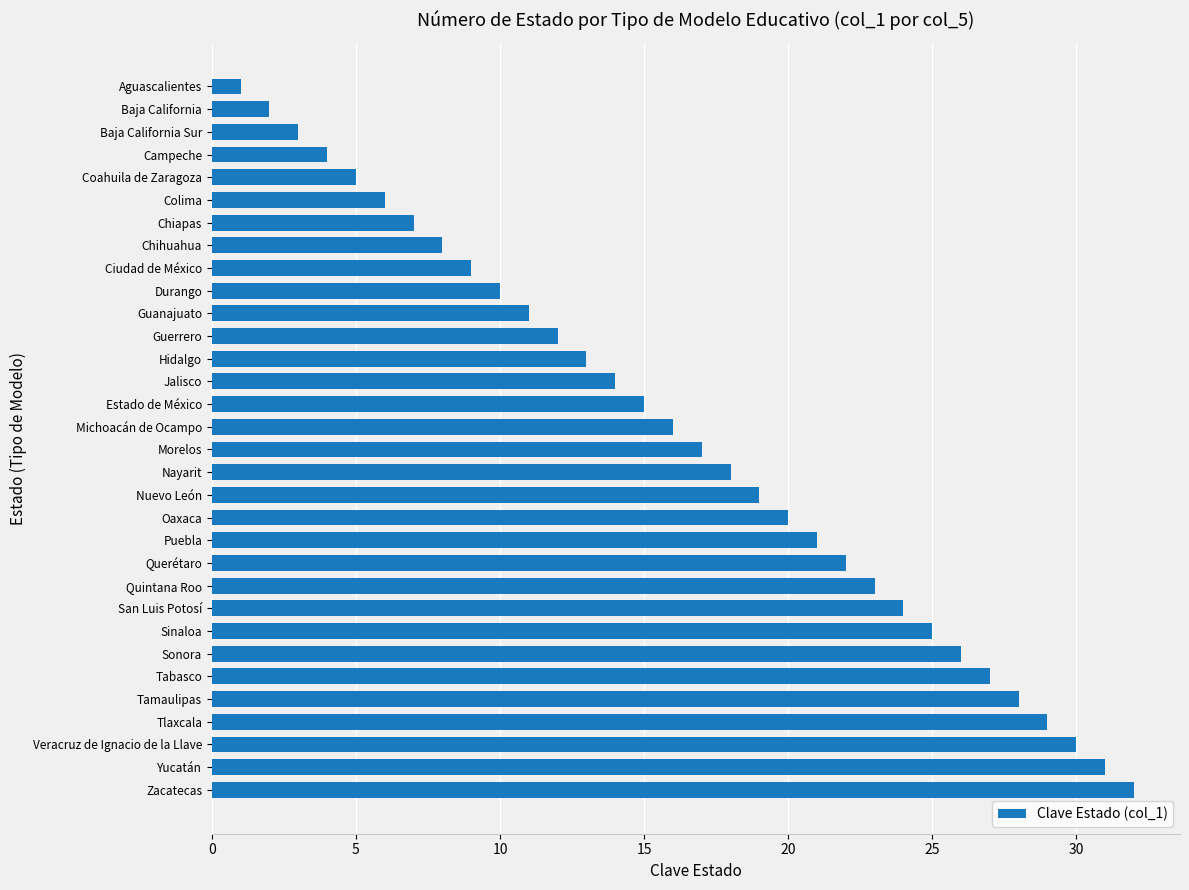

Which category has the lowest value across all series?

Aguascalientes